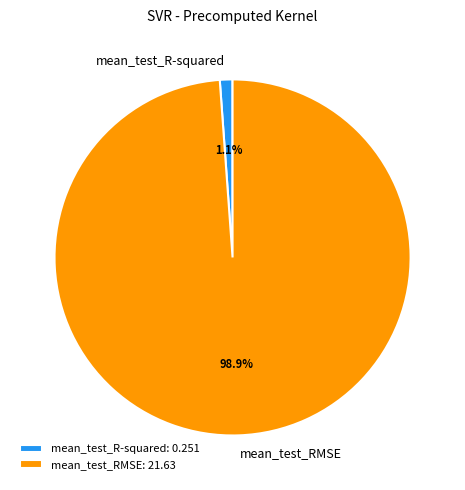

Count the number of slices in the pie.

2